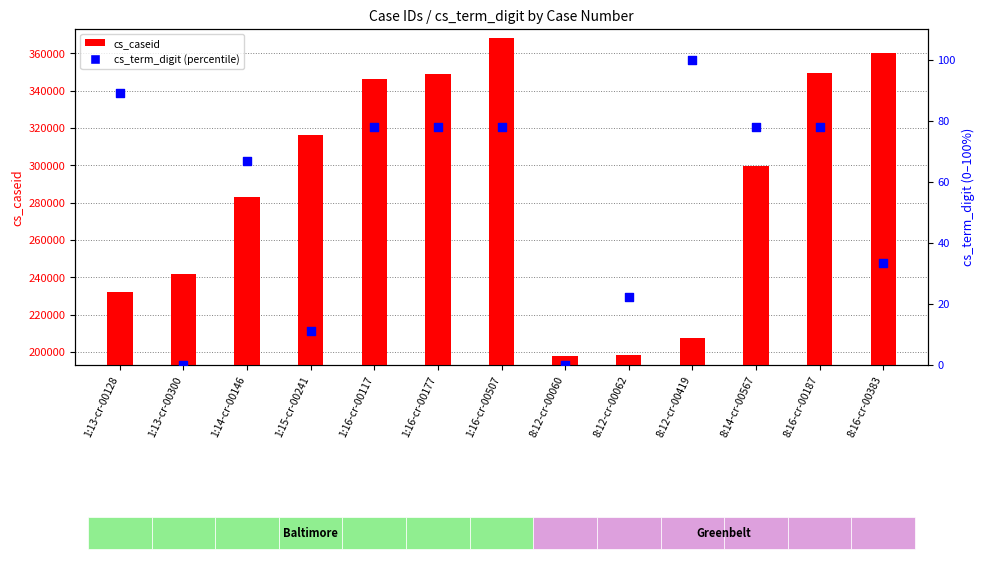

At which category is the sum across all series the highest?

1:16-cr-00507